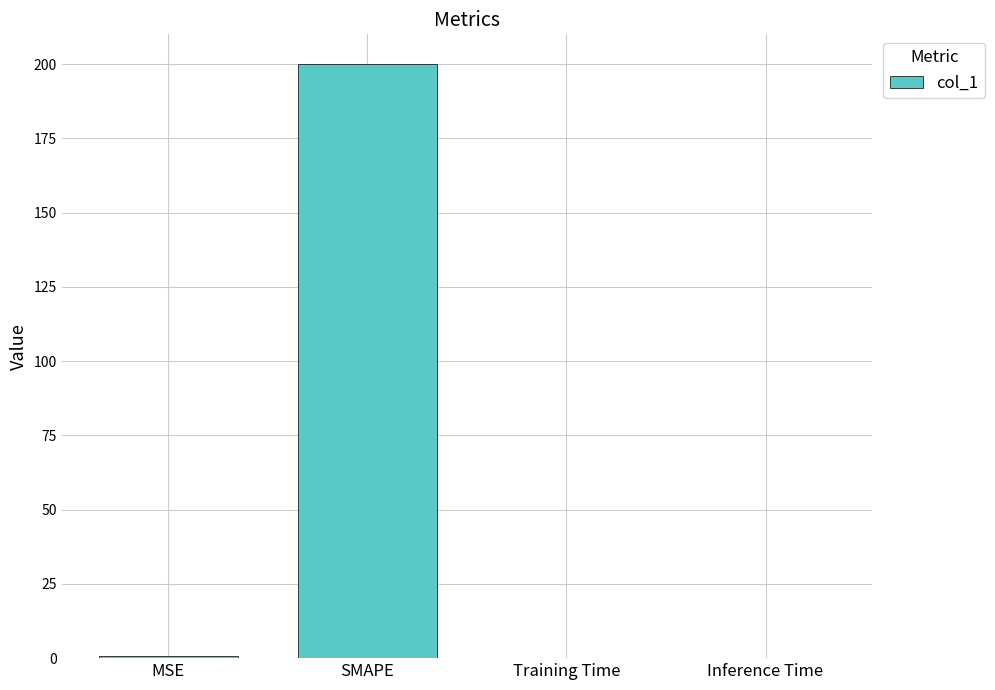

What is the maximum value shown in the chart?

200.0